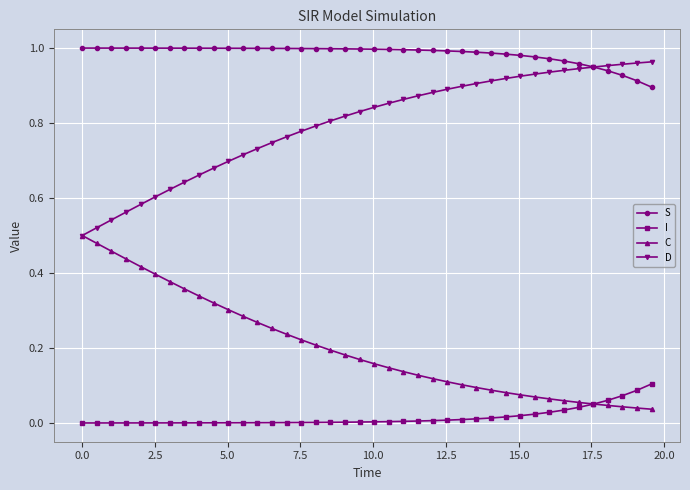

Rank the series by their average value, from lowest to highest.

I, C, D, S